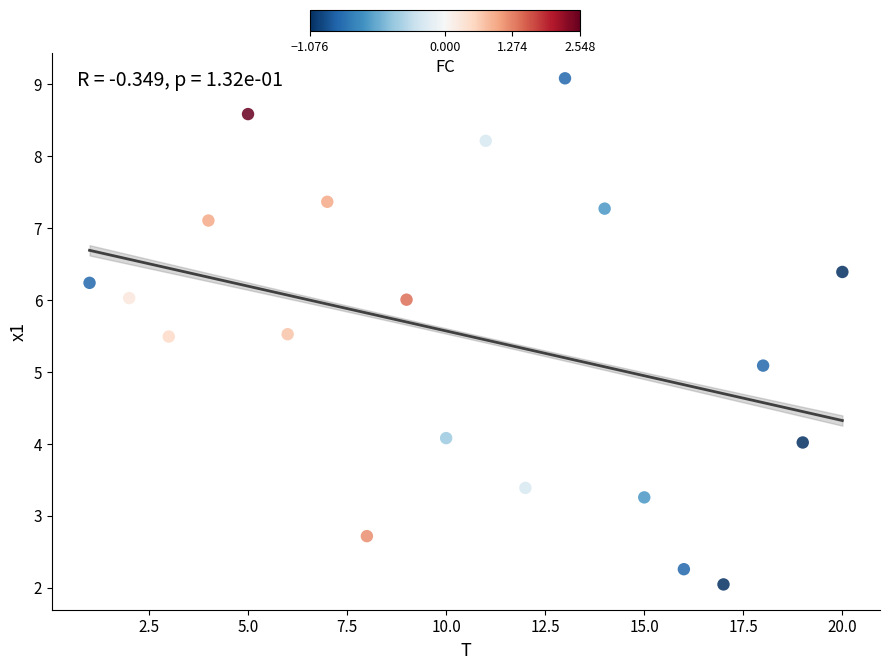

What is the range of X values (max minus min)?

19.0